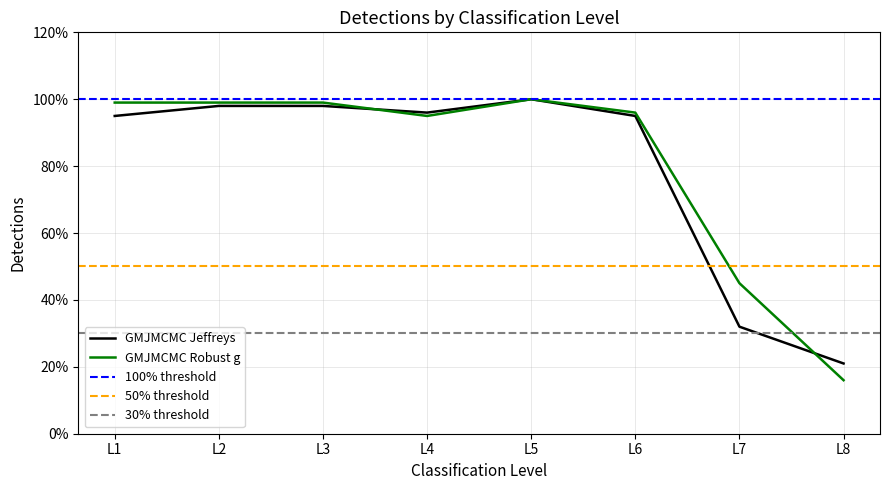

Which series has the largest total across all categories?

GMJMCMC Robust g